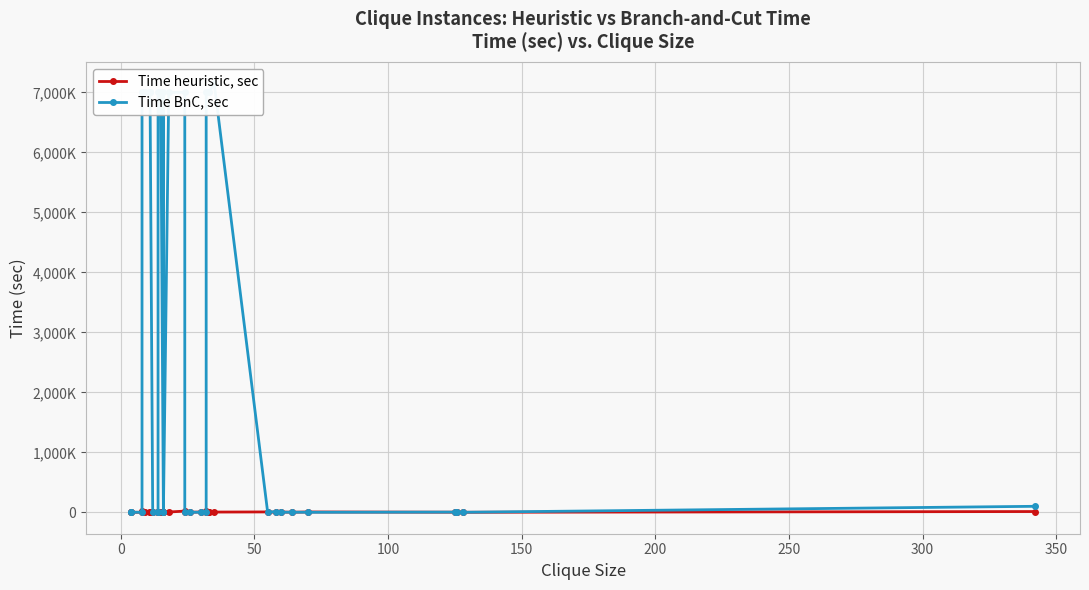

Reading left to right, list all the values displayed in this chart.

Time heuristic, sec: 0.0	0.0	0.0	14.4	4.8	0.3	4.8	0.3	0.1	0.0	0.3	4.6	3.4	0.0	5.7	0.0	4.5	19.7	0.1	0.8	4.6	0.0	20.3	2.9	1.4	3.7	6.0	0.4	4.4	0.7	5.2	1.4	1.9	0.2	12.3
Time BnC, sec: 0.0	0.5	0.0	7000.7	7000.1	7000.5	7000.0	7000.2	0.4	0.0	0.6	7000.3	7000.1	3.9	7000.4	0.0	7000.4	7000.2	0.4	1.2	0.4	0.0	7000.0	7000.4	7000.3	7148.8	0.4	11.8	0.1	1.9	0.0	3.2	1.5	0.0	99.6